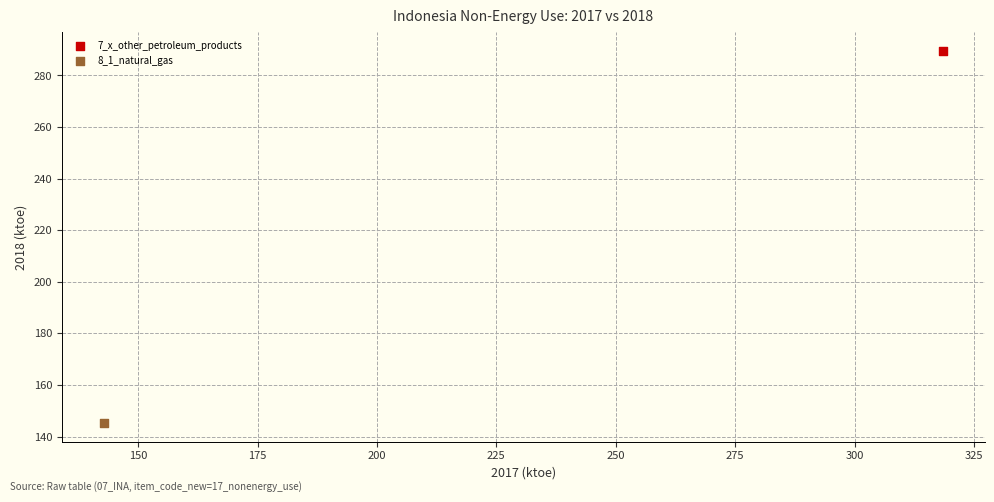

Which series contains the lowest Y value?

8_1_natural_gas